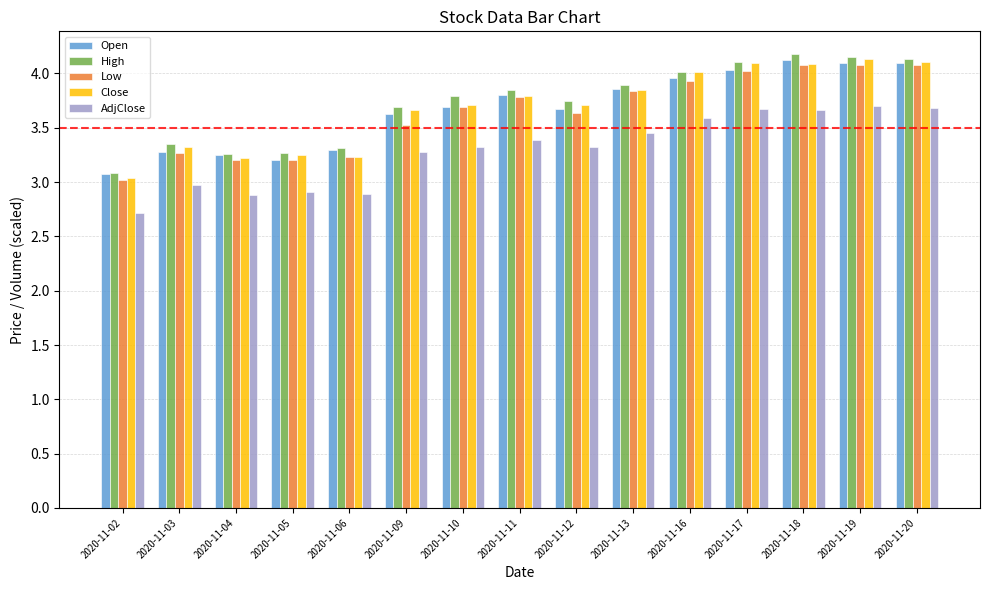

What are all the series names shown in the legend?

Open, High, Low, Close, AdjClose